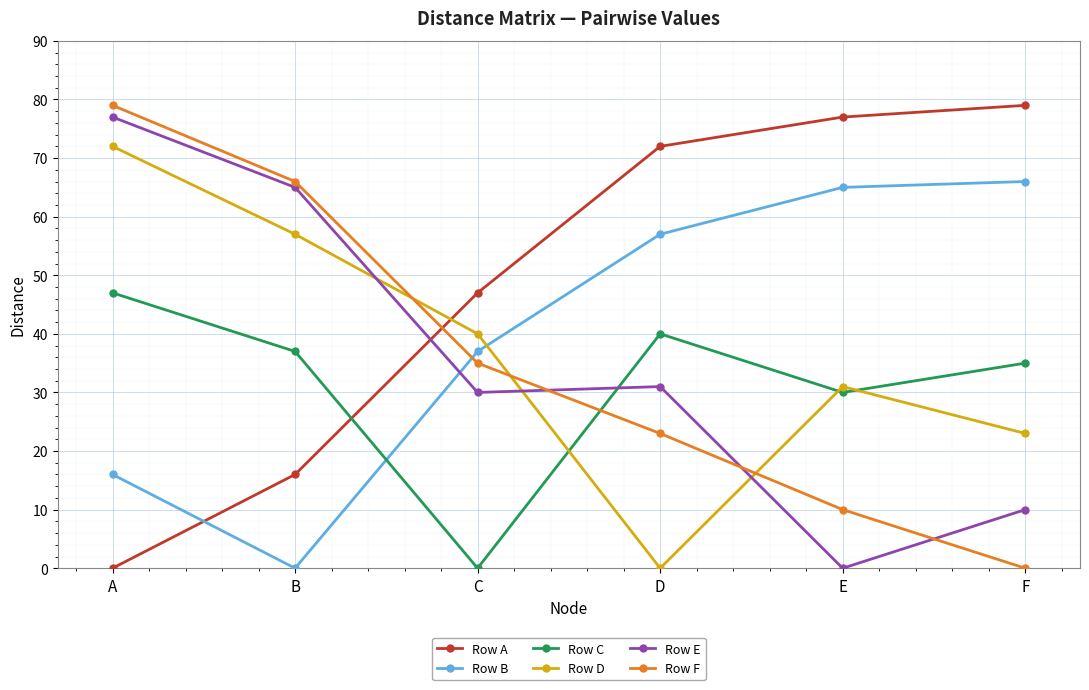

Where is Row B nearest to the value 33?

C